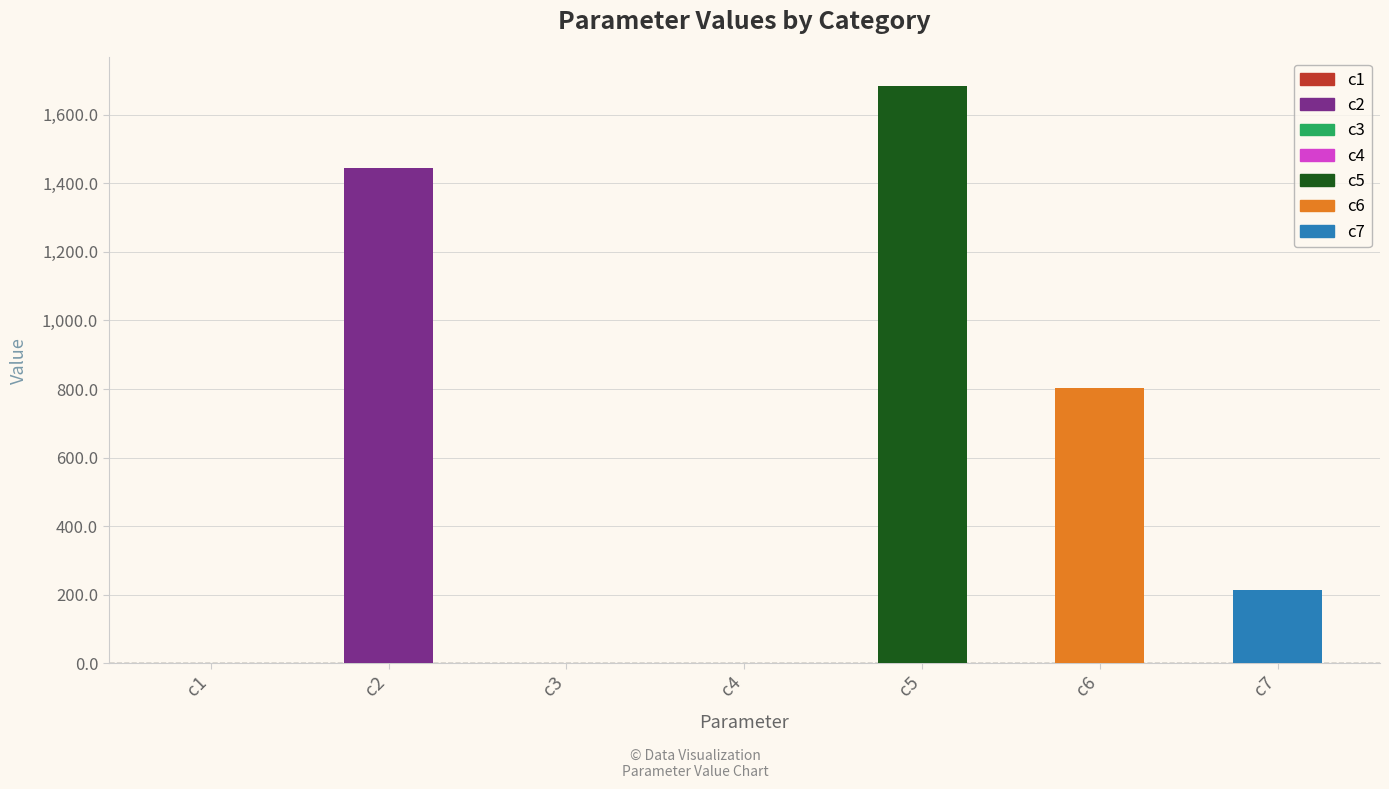

Which label corresponds to the largest value in the chart?

c5